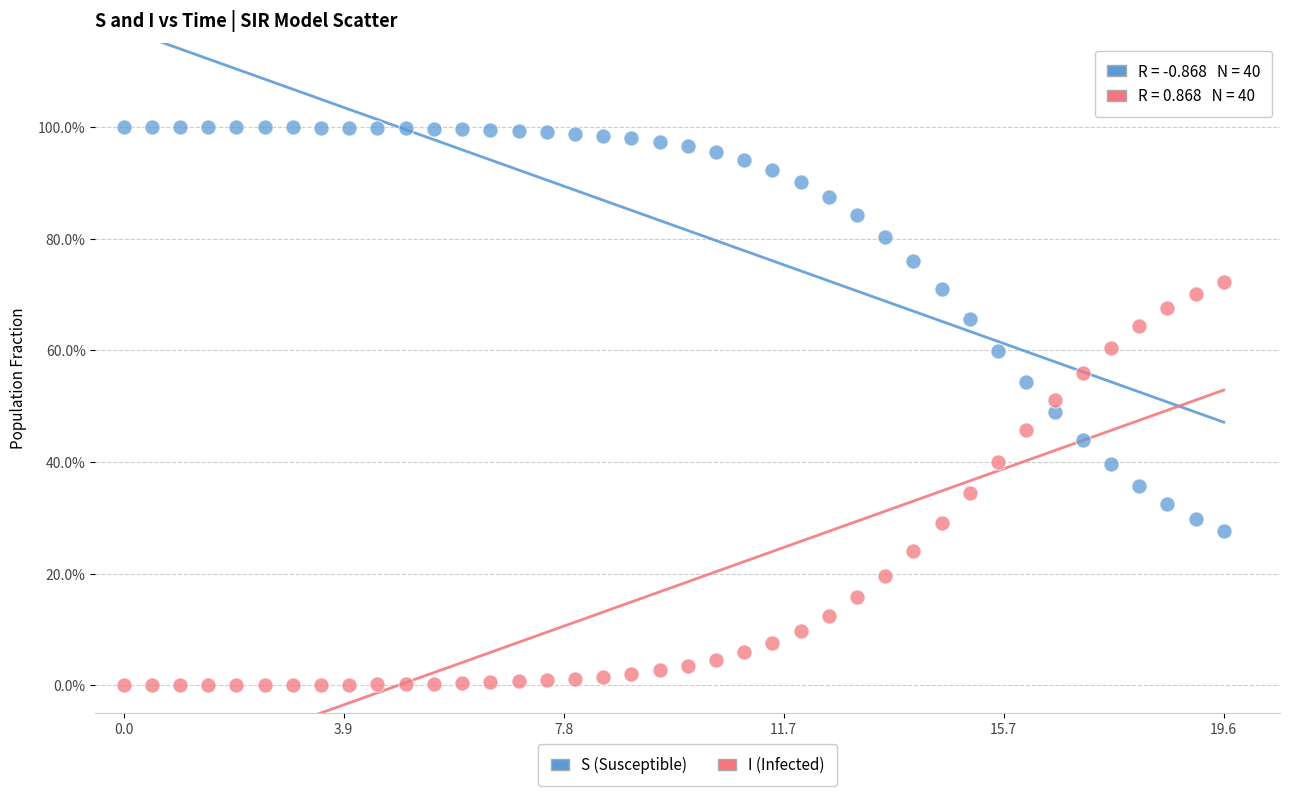

Which series reaches the minimum Y coordinate?

I (Infected)